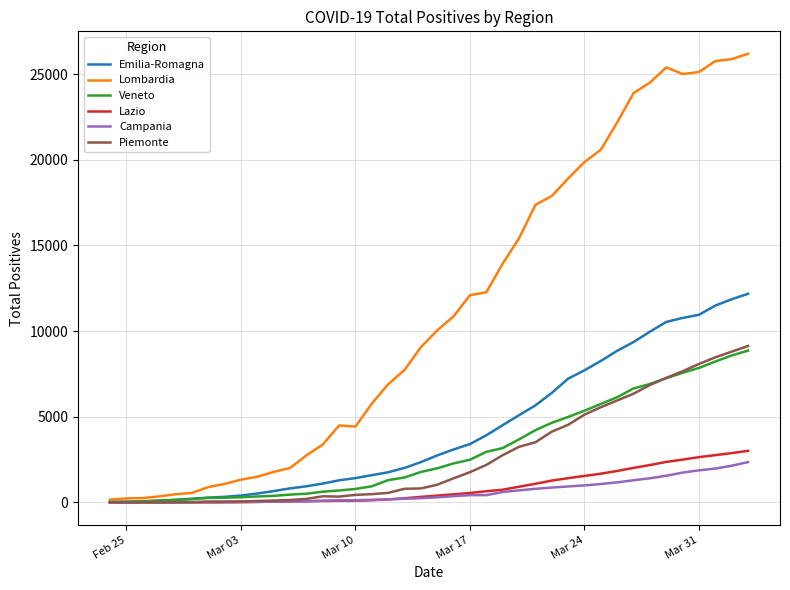

Which series has the largest total across all categories?

Lombardia